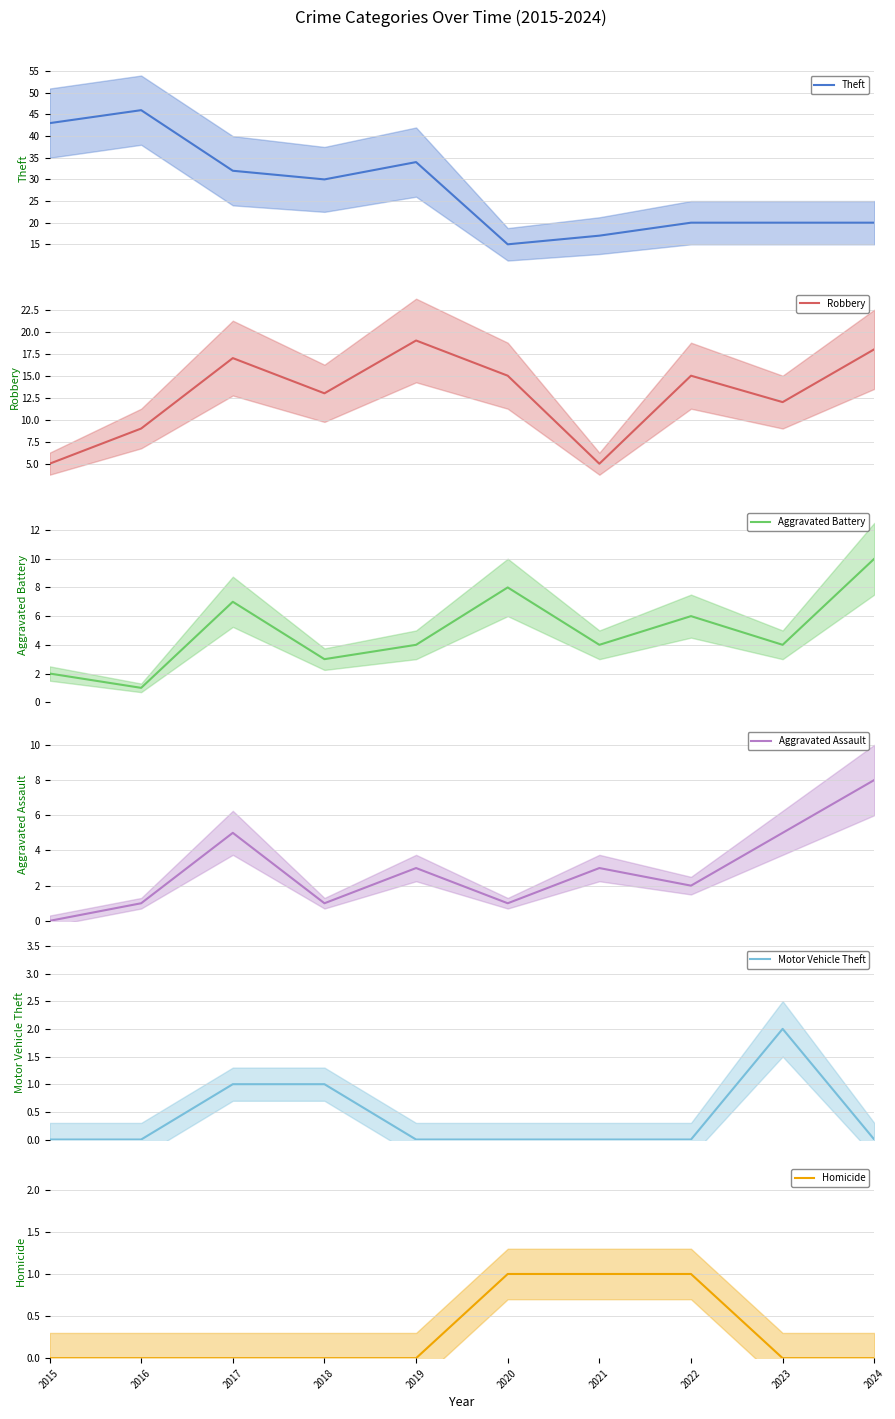

What is the maximum value for Aggravated Battery?

10